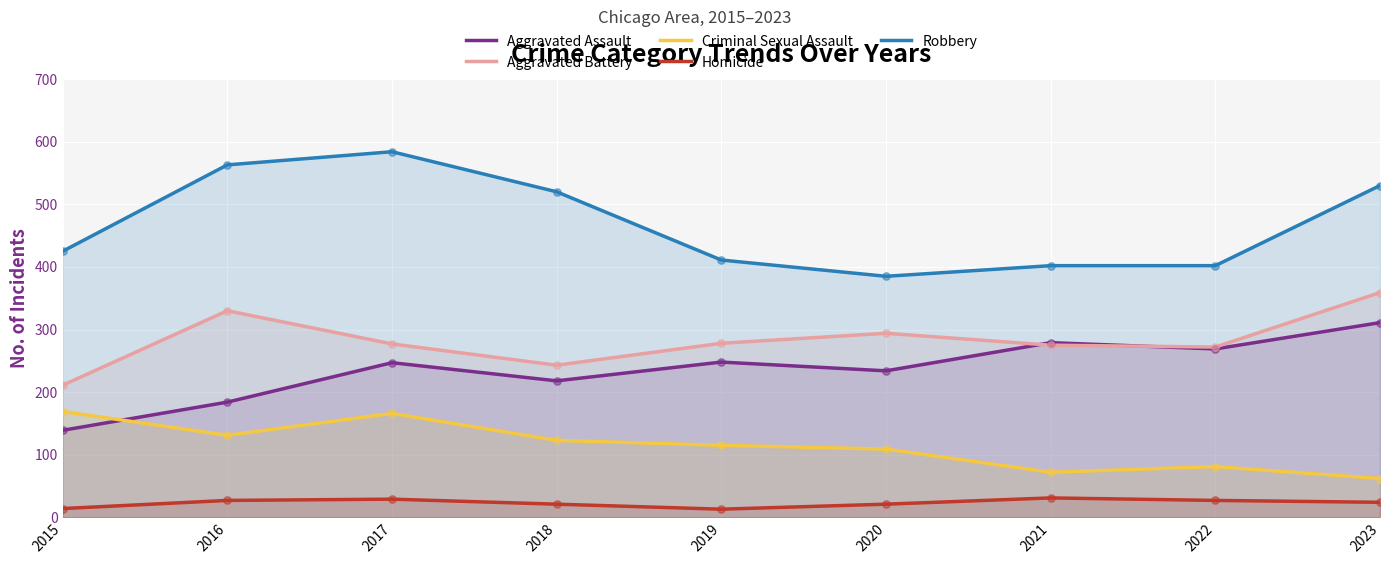

Which series contains the highest Y value?

Robbery